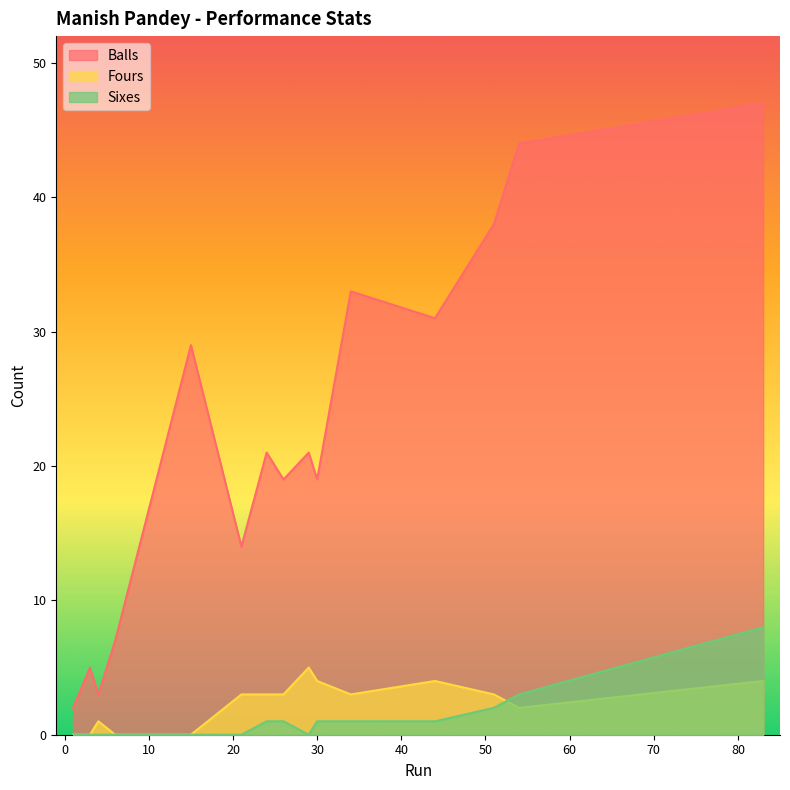

Count the number of data series in this chart.

3